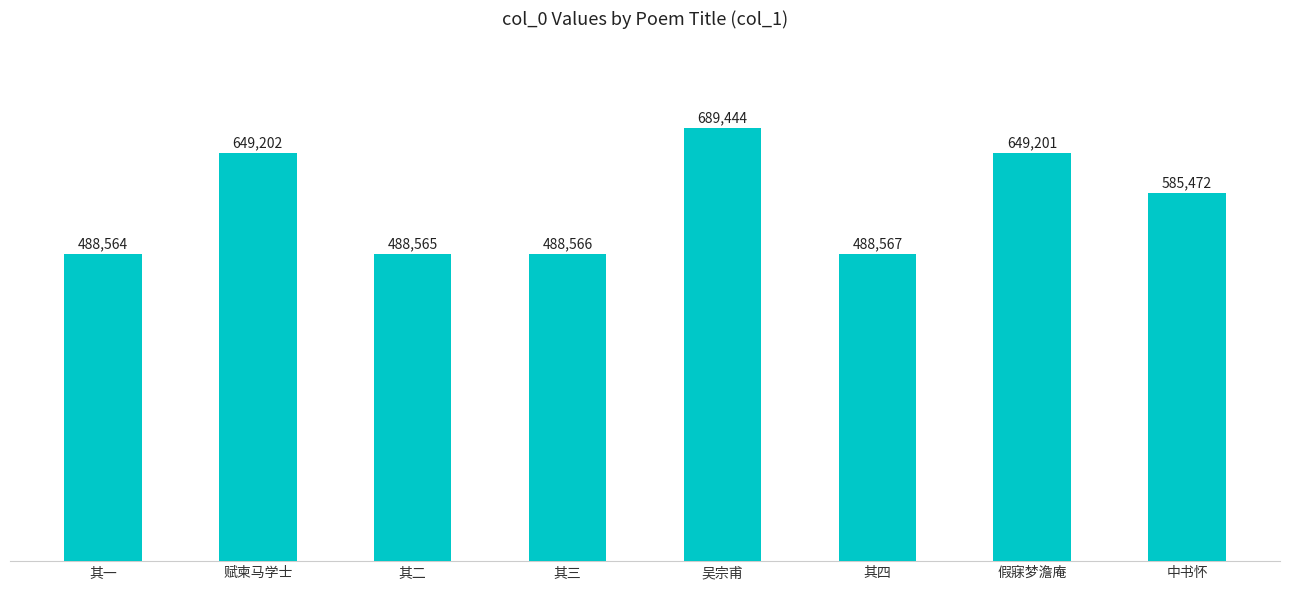

How many data points does each series have?

8